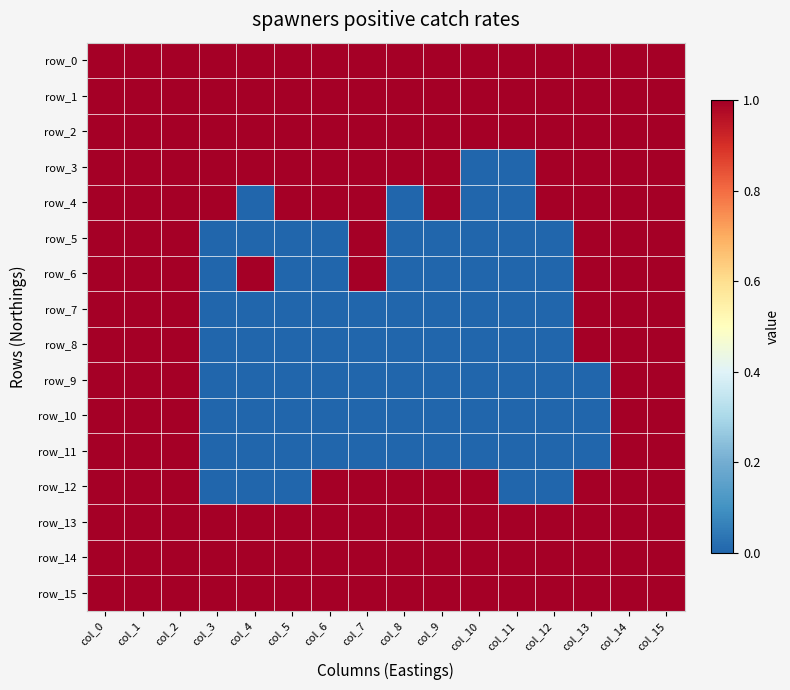

Reading right to left, list all the values displayed in this chart.

row_0: col_15=1	col_14=1	col_13=1	col_12=1	col_11=1	col_10=1	col_9=1	col_8=1	col_7=1	col_6=1	col_5=1	col_4=1	col_3=1	col_2=1	col_1=1	col_0=1
row_1: col_15=1	col_14=1	col_13=1	col_12=1	col_11=1	col_10=1	col_9=1	col_8=1	col_7=1	col_6=1	col_5=1	col_4=1	col_3=1	col_2=1	col_1=1	col_0=1
row_2: col_15=1	col_14=1	col_13=1	col_12=1	col_11=1	col_10=1	col_9=1	col_8=1	col_7=1	col_6=1	col_5=1	col_4=1	col_3=1	col_2=1	col_1=1	col_0=1
row_3: col_15=1	col_14=1	col_13=1	col_12=1	col_11=0	col_10=0	col_9=1	col_8=1	col_7=1	col_6=1	col_5=1	col_4=1	col_3=1	col_2=1	col_1=1	col_0=1
row_4: col_15=1	col_14=1	col_13=1	col_12=1	col_11=0	col_10=0	col_9=1	col_8=0	col_7=1	col_6=1	col_5=1	col_4=0	col_3=1	col_2=1	col_1=1	col_0=1
row_5: col_15=1	col_14=1	col_13=1	col_12=0	col_11=0	col_10=0	col_9=0	col_8=0	col_7=1	col_6=0	col_5=0	col_4=0	col_3=0	col_2=1	col_1=1	col_0=1
row_6: col_15=1	col_14=1	col_13=1	col_12=0	col_11=0	col_10=0	col_9=0	col_8=0	col_7=1	col_6=0	col_5=0	col_4=1	col_3=0	col_2=1	col_1=1	col_0=1
row_7: col_15=1	col_14=1	col_13=1	col_12=0	col_11=0	col_10=0	col_9=0	col_8=0	col_7=0	col_6=0	col_5=0	col_4=0	col_3=0	col_2=1	col_1=1	col_0=1
row_8: col_15=1	col_14=1	col_13=1	col_12=0	col_11=0	col_10=0	col_9=0	col_8=0	col_7=0	col_6=0	col_5=0	col_4=0	col_3=0	col_2=1	col_1=1	col_0=1
row_9: col_15=1	col_14=1	col_13=0	col_12=0	col_11=0	col_10=0	col_9=0	col_8=0	col_7=0	col_6=0	col_5=0	col_4=0	col_3=0	col_2=1	col_1=1	col_0=1
row_10: col_15=1	col_14=1	col_13=0	col_12=0	col_11=0	col_10=0	col_9=0	col_8=0	col_7=0	col_6=0	col_5=0	col_4=0	col_3=0	col_2=1	col_1=1	col_0=1
row_11: col_15=1	col_14=1	col_13=0	col_12=0	col_11=0	col_10=0	col_9=0	col_8=0	col_7=0	col_6=0	col_5=0	col_4=0	col_3=0	col_2=1	col_1=1	col_0=1
row_12: col_15=1	col_14=1	col_13=1	col_12=0	col_11=0	col_10=1	col_9=1	col_8=1	col_7=1	col_6=1	col_5=0	col_4=0	col_3=0	col_2=1	col_1=1	col_0=1
row_13: col_15=1	col_14=1	col_13=1	col_12=1	col_11=1	col_10=1	col_9=1	col_8=1	col_7=1	col_6=1	col_5=1	col_4=1	col_3=1	col_2=1	col_1=1	col_0=1
row_14: col_15=1	col_14=1	col_13=1	col_12=1	col_11=1	col_10=1	col_9=1	col_8=1	col_7=1	col_6=1	col_5=1	col_4=1	col_3=1	col_2=1	col_1=1	col_0=1
row_15: col_15=1	col_14=1	col_13=1	col_12=1	col_11=1	col_10=1	col_9=1	col_8=1	col_7=1	col_6=1	col_5=1	col_4=1	col_3=1	col_2=1	col_1=1	col_0=1